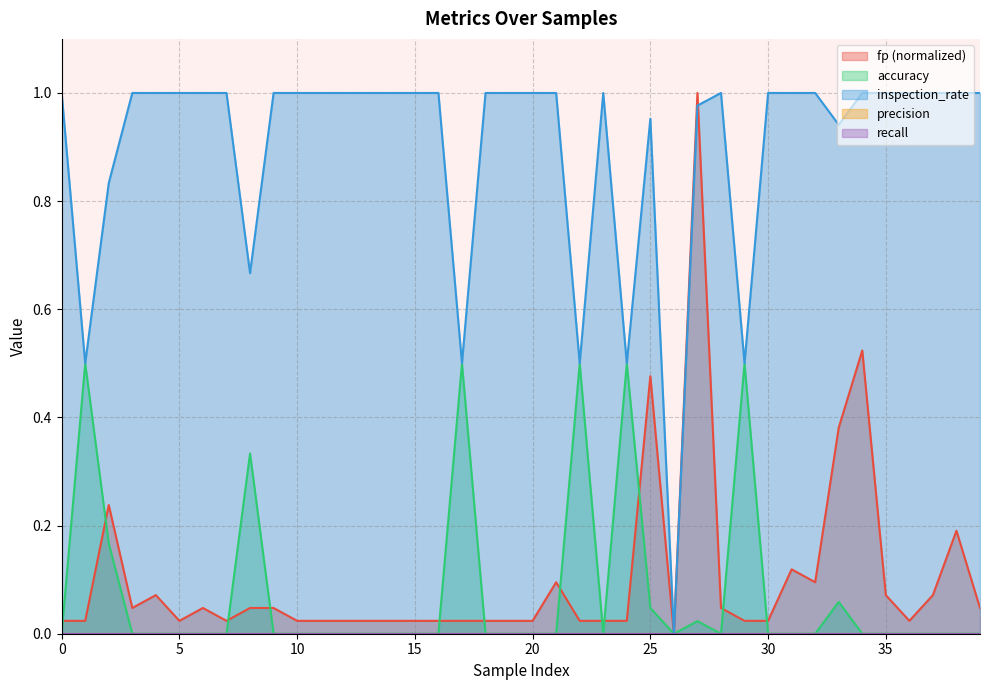

Does the chart have visible grid lines?

Yes